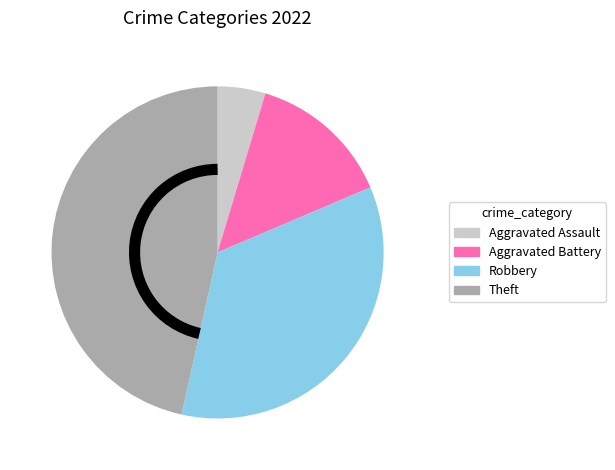

What is the ratio of the value at Aggravated Battery to the value at Aggravated Assault?

3.0